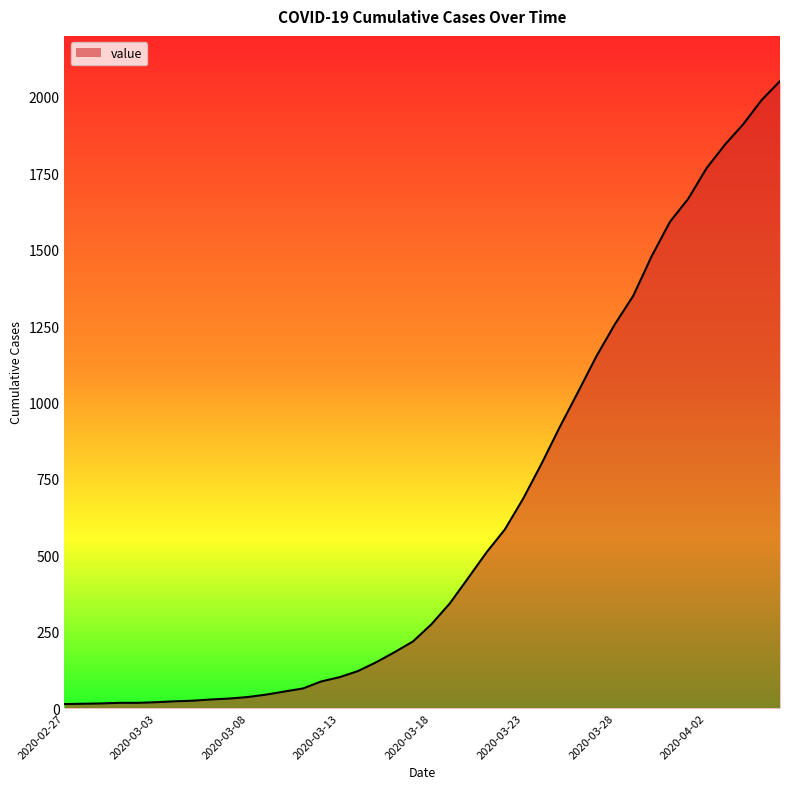

What is the maximum value shown in the chart?

2052